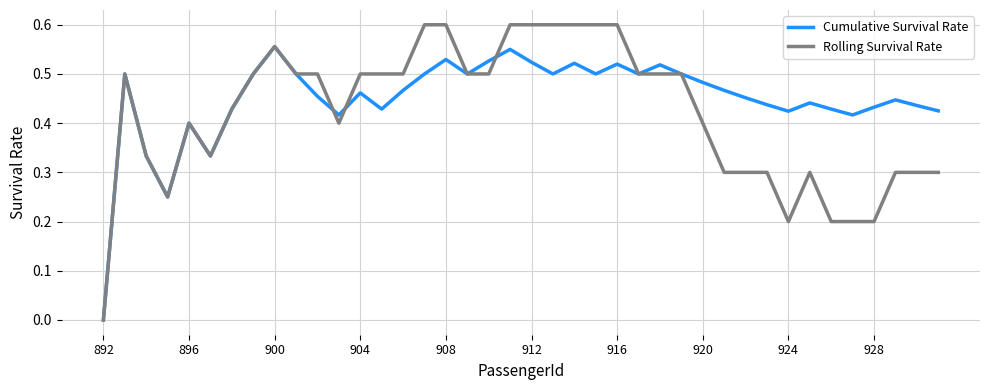

Which series has the widest spread of values?

Rolling Survival Rate